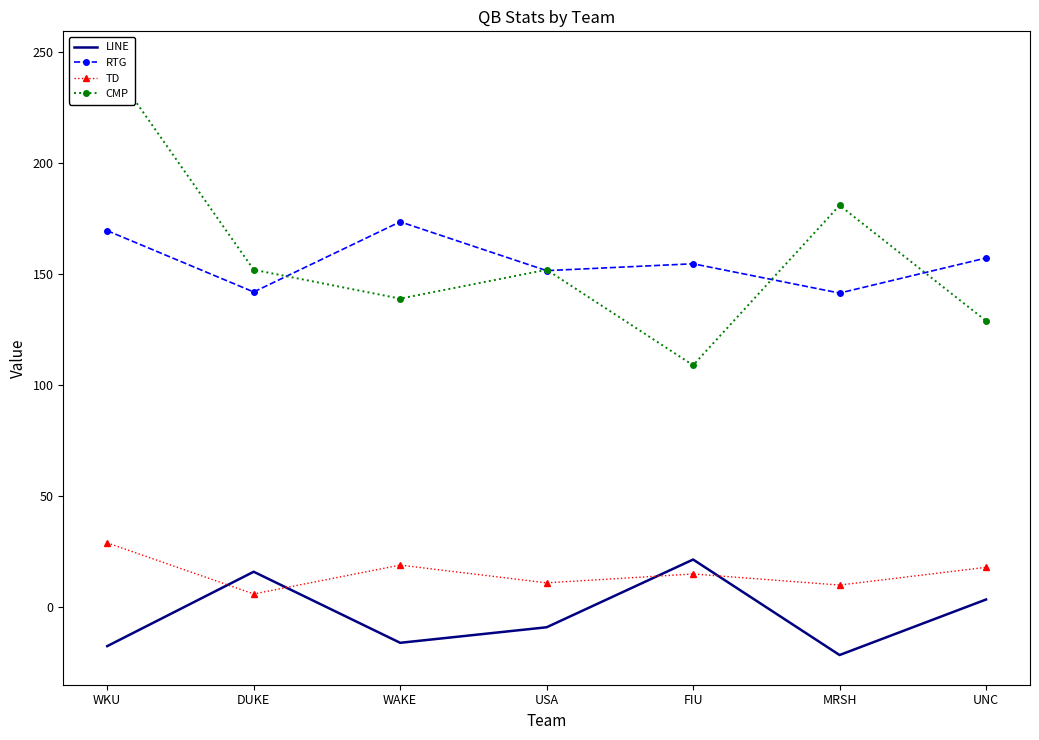

Reading left to right, list all the values displayed in this chart.

LINE: -17.5	16.0	-16.0	-9.0	21.5	-21.5	3.5
RTG: 169.6	142.0	173.6	151.6	154.7	141.5	157.3
TD: 29.0	6.0	19.0	11.0	15.0	10.0	18.0
CMP: 246.0	152.0	139.0	152.0	109.0	181.0	129.0